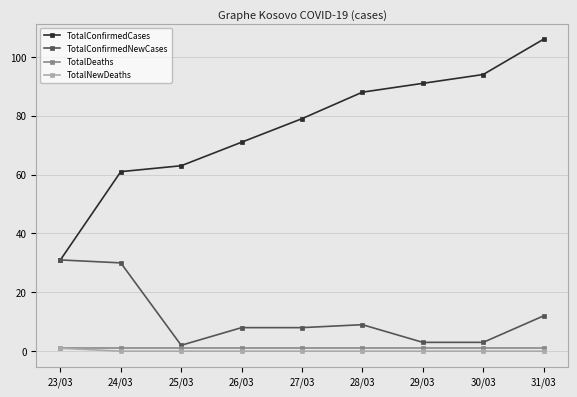

Which series has the largest range (max minus min)?

TotalConfirmedCases